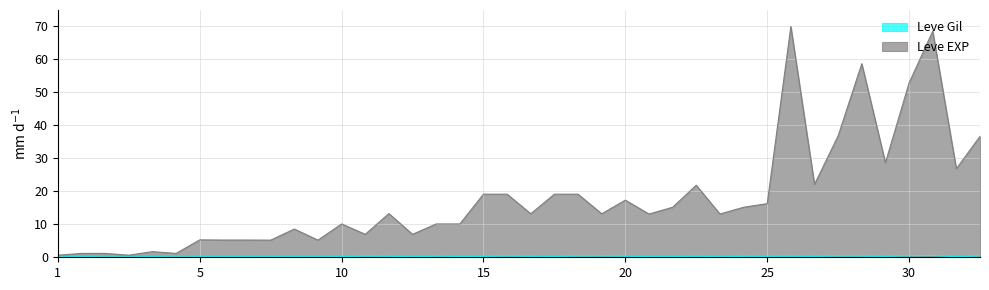

What are all the series names shown in the legend?

Leve Gil, Leve EXP